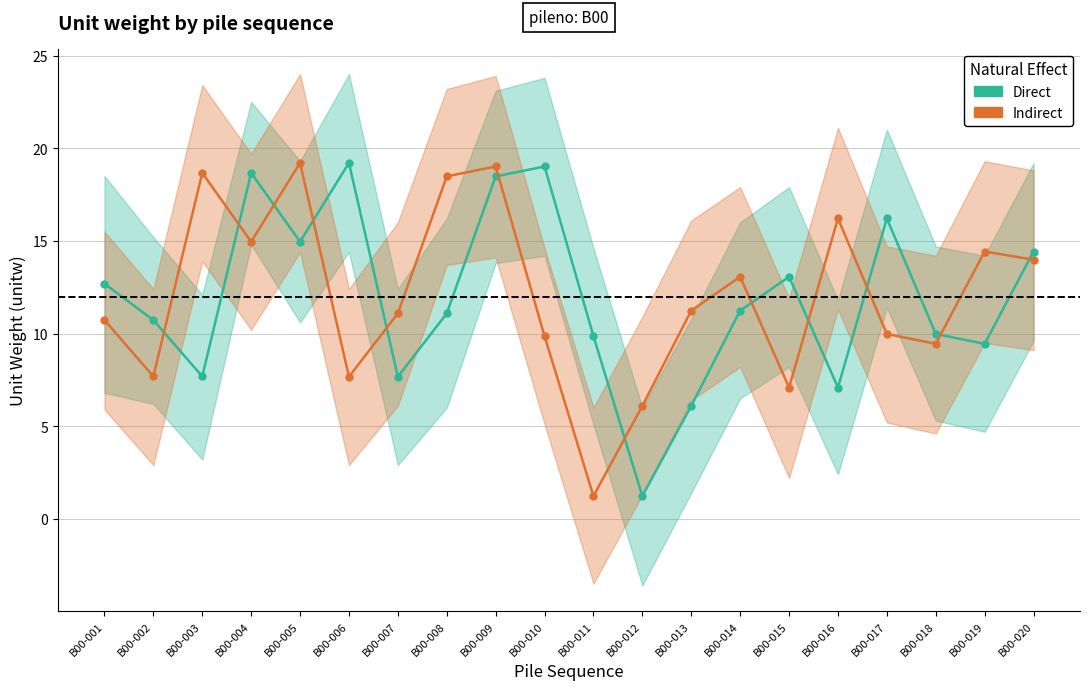

Reading left to right, extract all data points from this chart.

Direct: 12.7	10.7	7.7	18.7	15.0	19.2	7.7	11.1	18.5	19.0	9.9	1.2	6.1	11.2	13.1	7.1	16.2	10.0	9.4	14.4
Indirect: 10.7	7.7	18.7	15.0	19.2	7.7	11.1	18.5	19.0	9.9	1.2	6.1	11.2	13.1	7.1	16.2	10.0	9.4	14.4	14.0